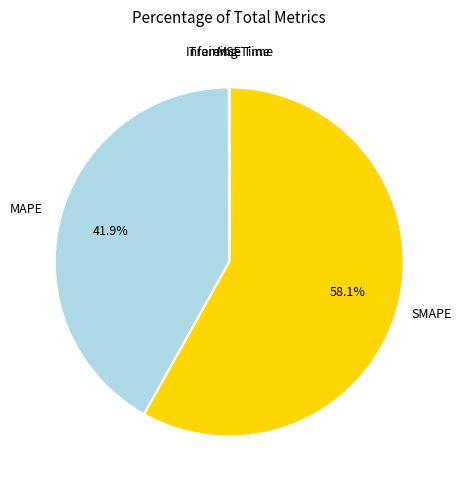

Is there a majority slice in this chart?

Yes